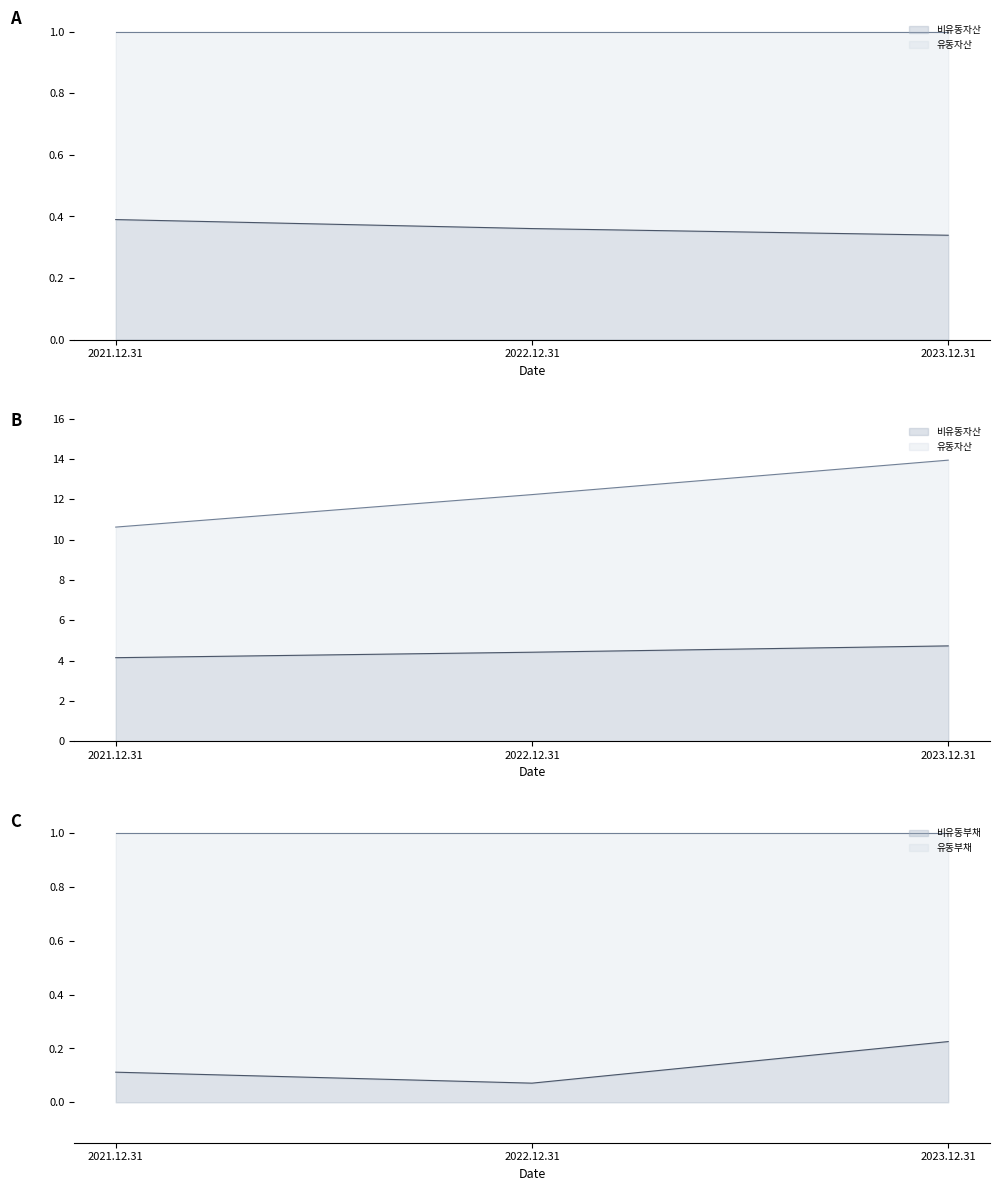

Which series has the largest range (max minus min)?

유동자산